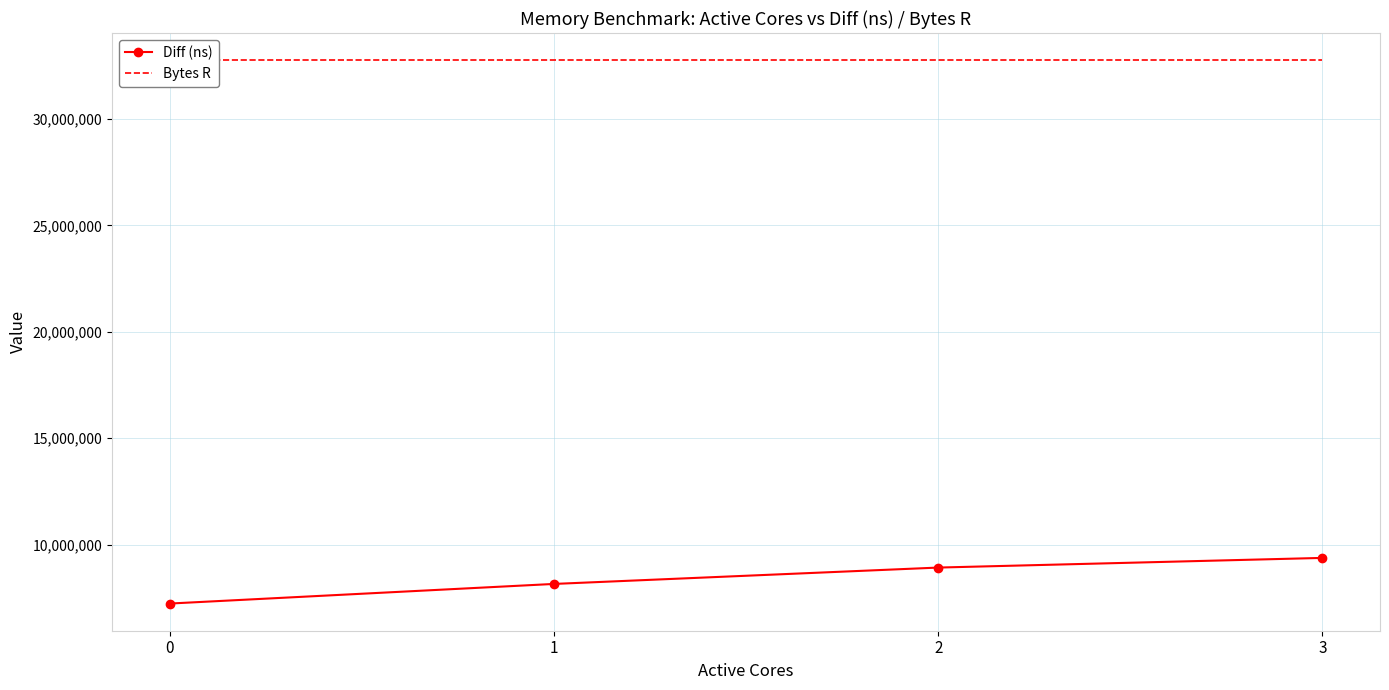

True or false: Bytes R and Diff (ns) intersect in this chart.

False